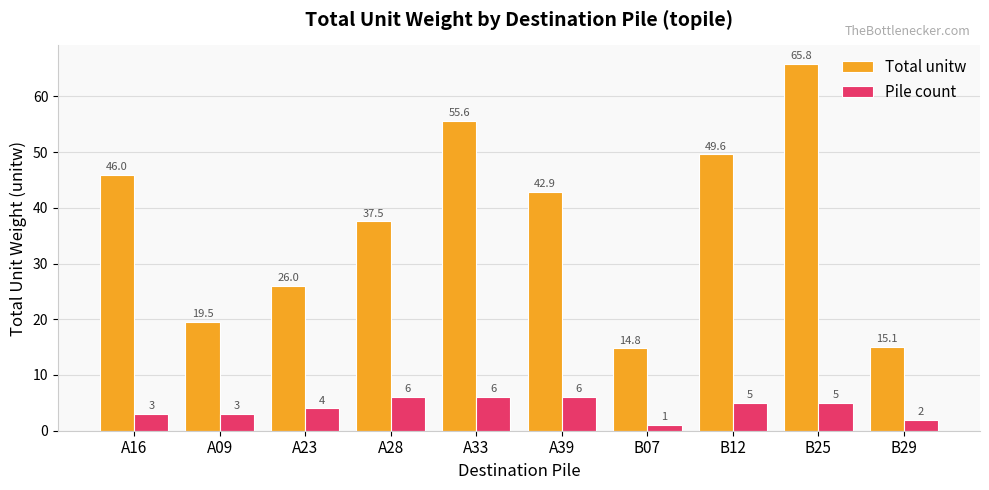

What value does the Total unitw series have at A09?

19.5